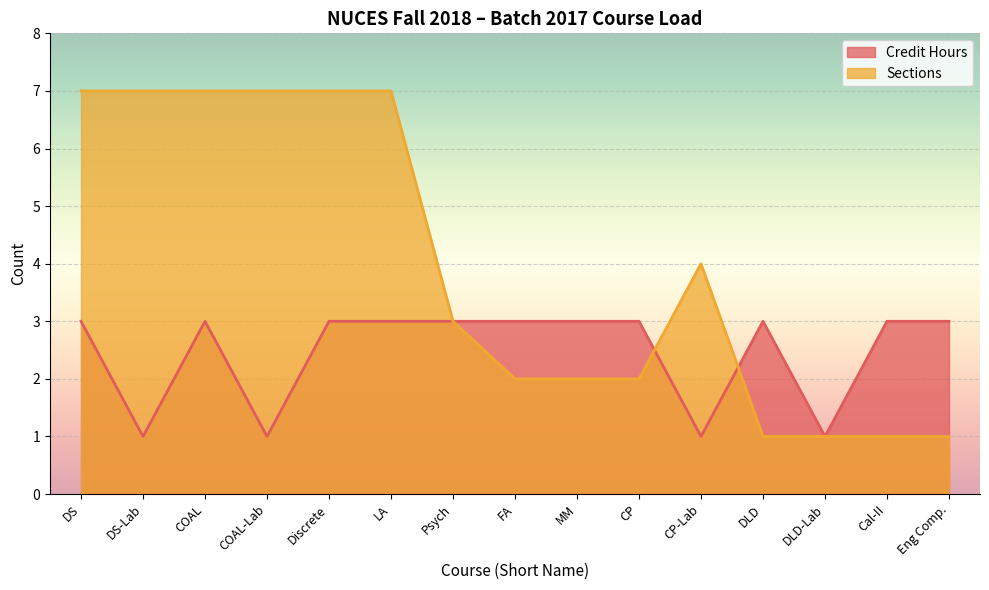

At which category is the sum across all series the highest?

DS